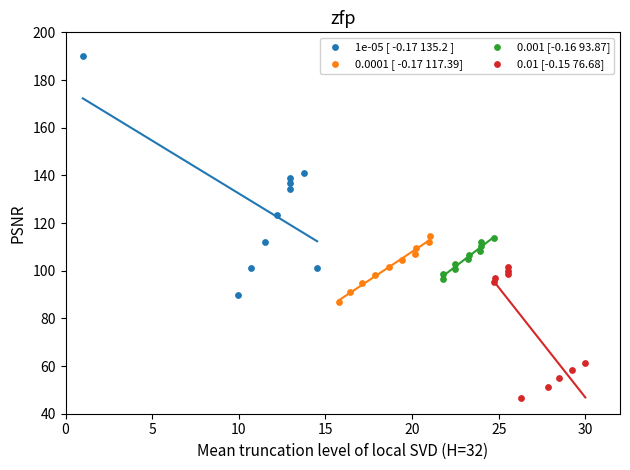

Which series has the widest spread of Y values?

1e-05 [ -0.17 135.2 ]